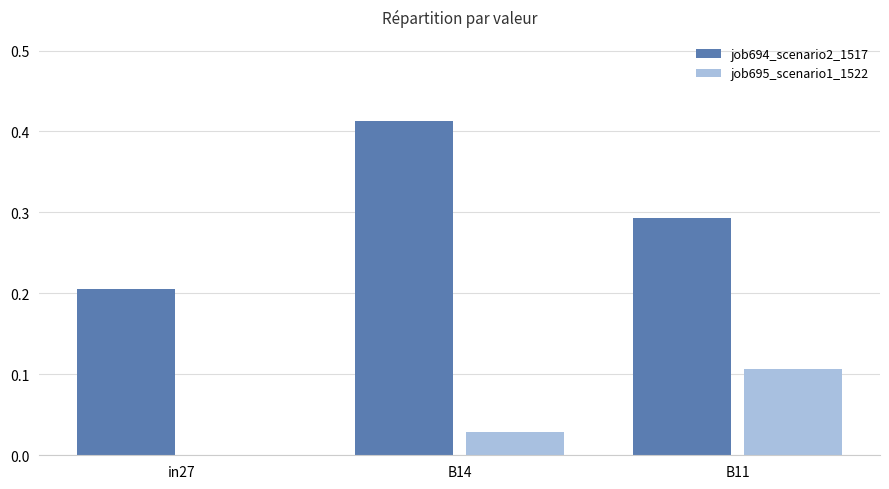

Which series changed the most between B14 and B11?

job694_scenario2_1517